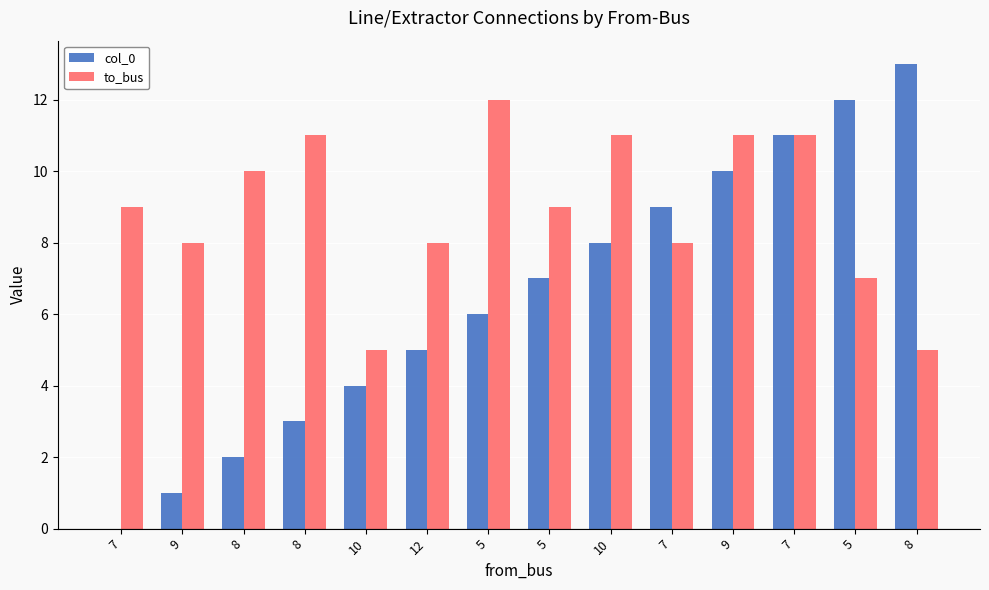

Where does the col_0 series first go above 7?

10